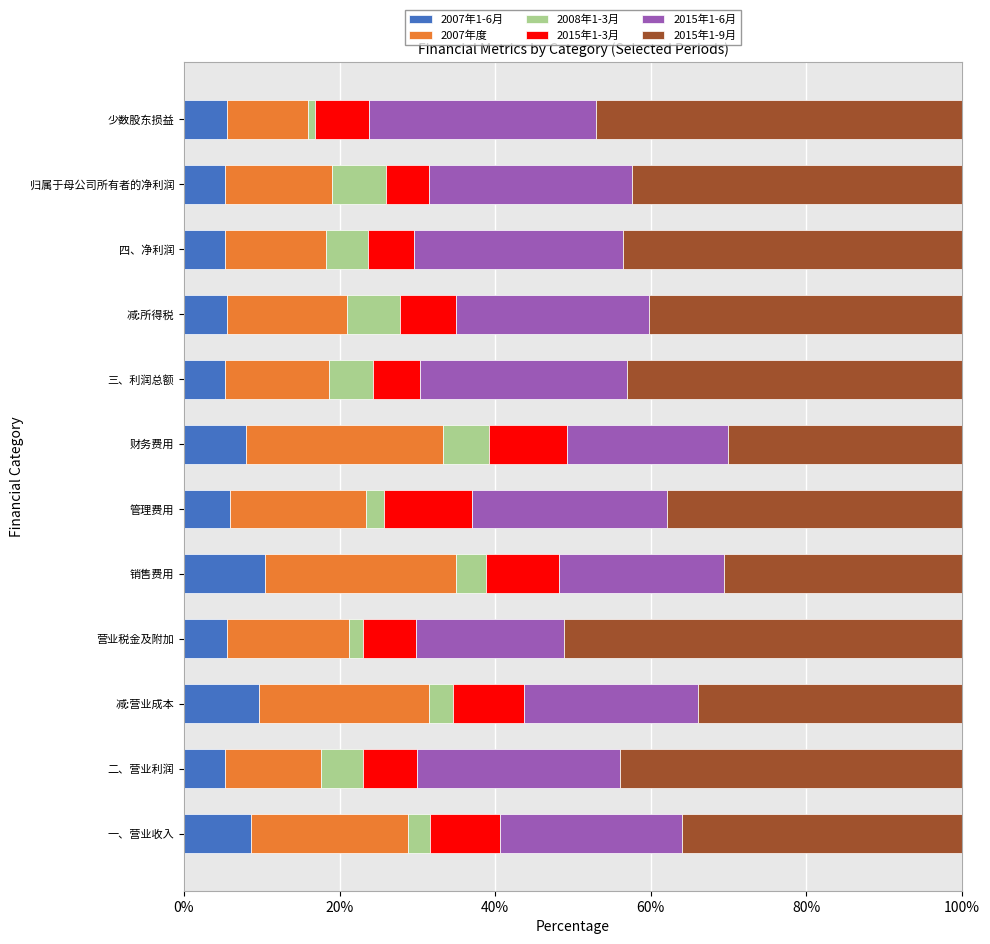

The 2007年1-6月 series shows 5.5 at 营业税金及附加. True or false?

True